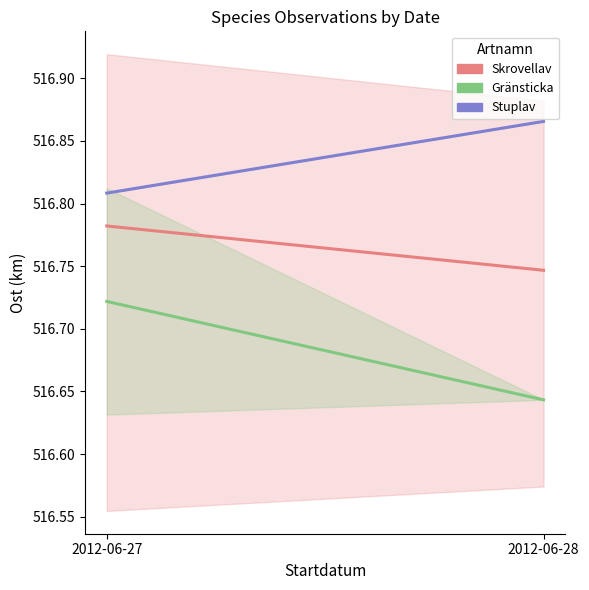

How many lines are shown in the chart?

3